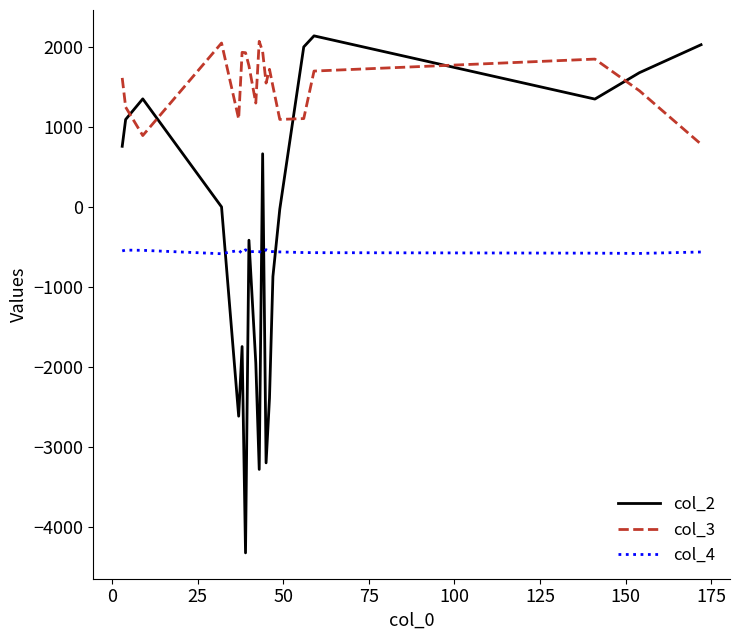

How many interior local peaks does the col_3 series have?

5